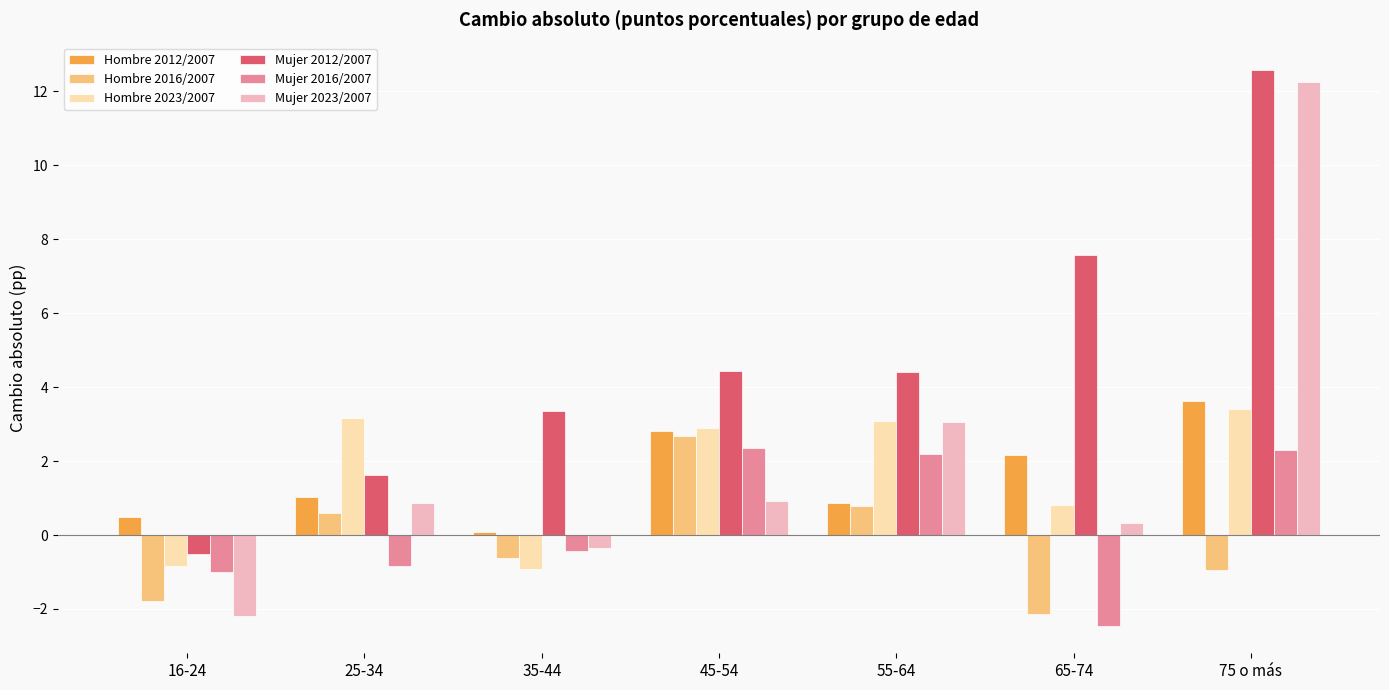

True or false: Hombre 2016/2007 has a value of 1.4 at 45-54.

False